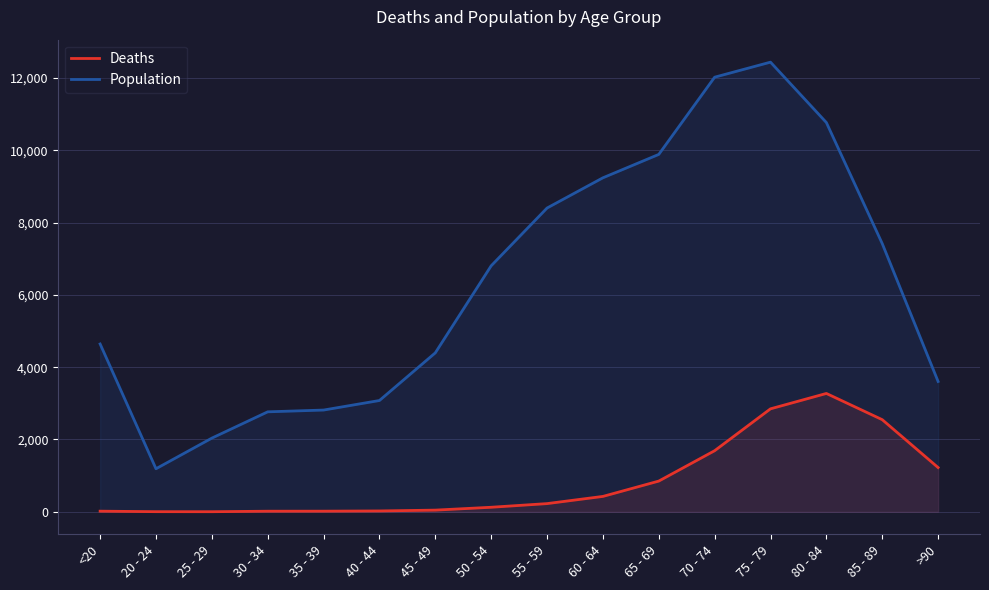

At which label does Deaths first exceed 227?

60 - 64